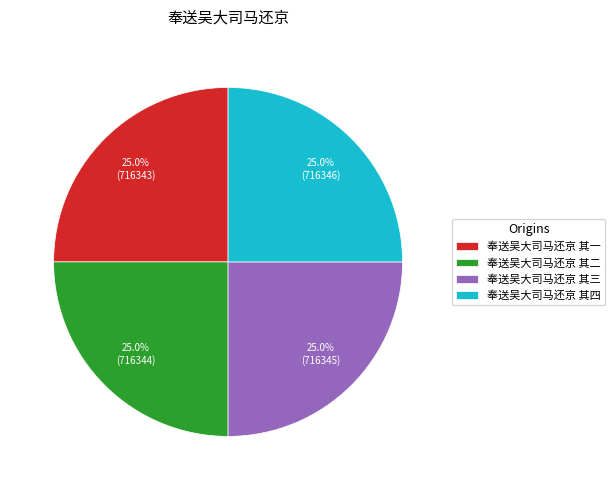

Approximately how many times larger is the value at 奉送吴大司马还京 其三 compared to 奉送吴大司马还京 其一?

1.0